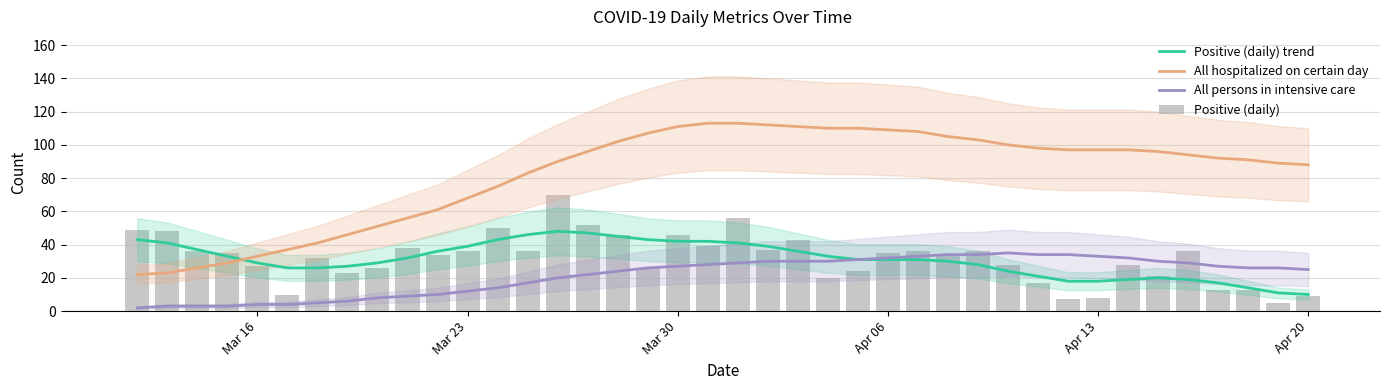

How many times do All hospitalized on certain day and Positive (daily) trend cross each other?

1